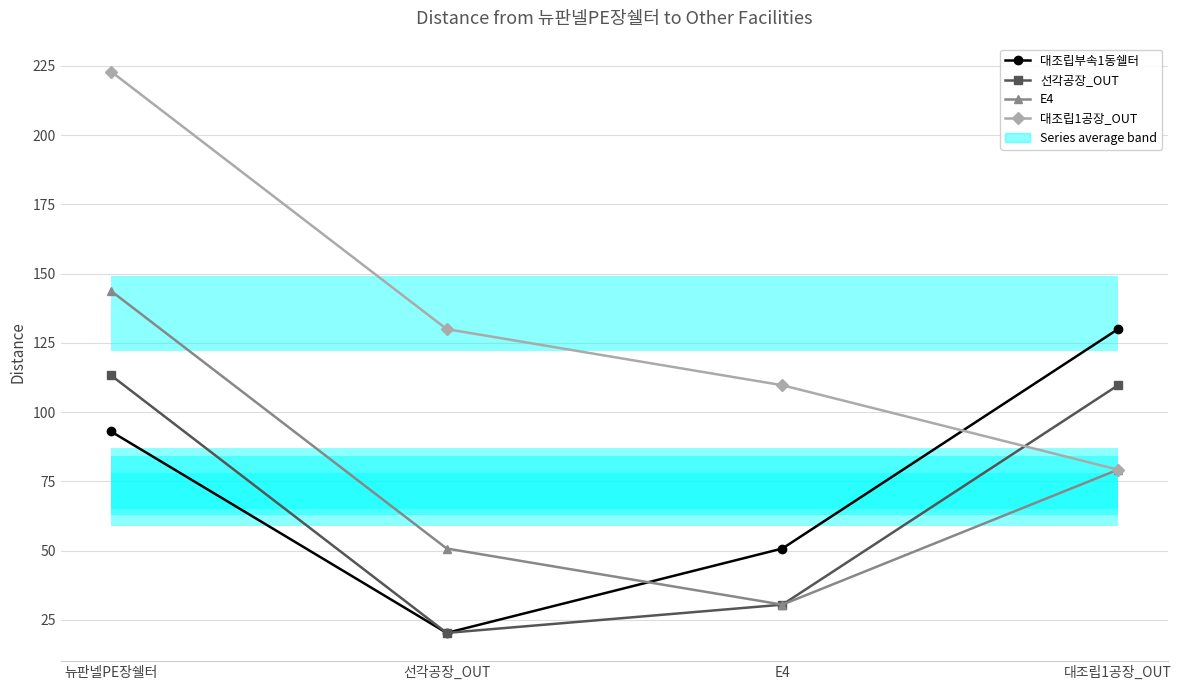

What are all the series names shown in the legend?

대조립부속1동쉘터, 선각공장_OUT, E4, 대조립1공장_OUT